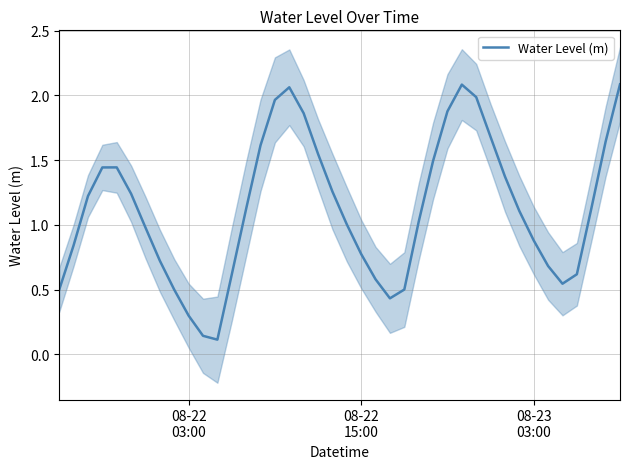

Reading right to left, extract all data points from this chart.

2.1	1.6	1.1	0.6	0.5	0.7	0.9	1.1	1.4	1.7	2.0	2.1	1.9	1.5	1.0	0.5	0.4	0.6	0.8	1.0	1.3	1.5	1.9	2.1	2.0	1.6	1.1	0.6	0.1	0.1	0.3	0.5	0.7	1.0	1.2	1.4	1.4	1.2	0.8	0.5